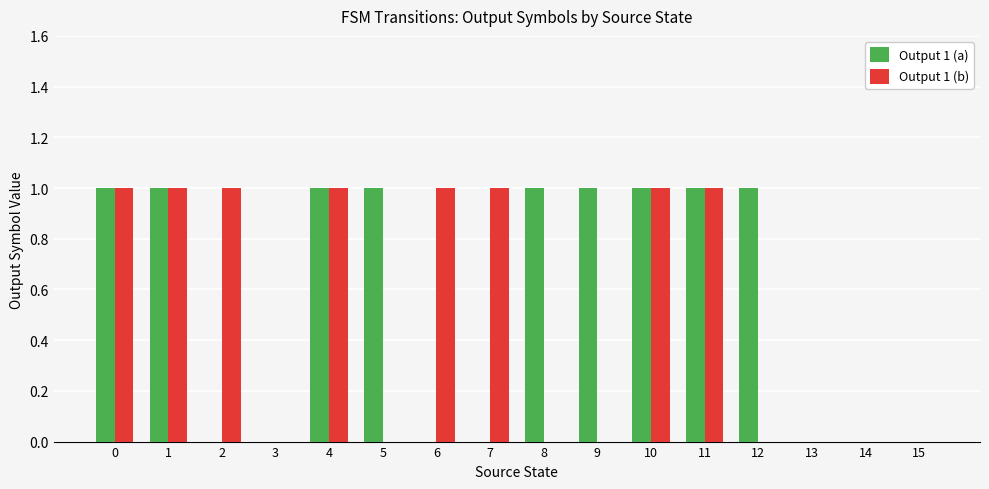

What are all the series names shown in the legend?

Output 1 (a), Output 1 (b)